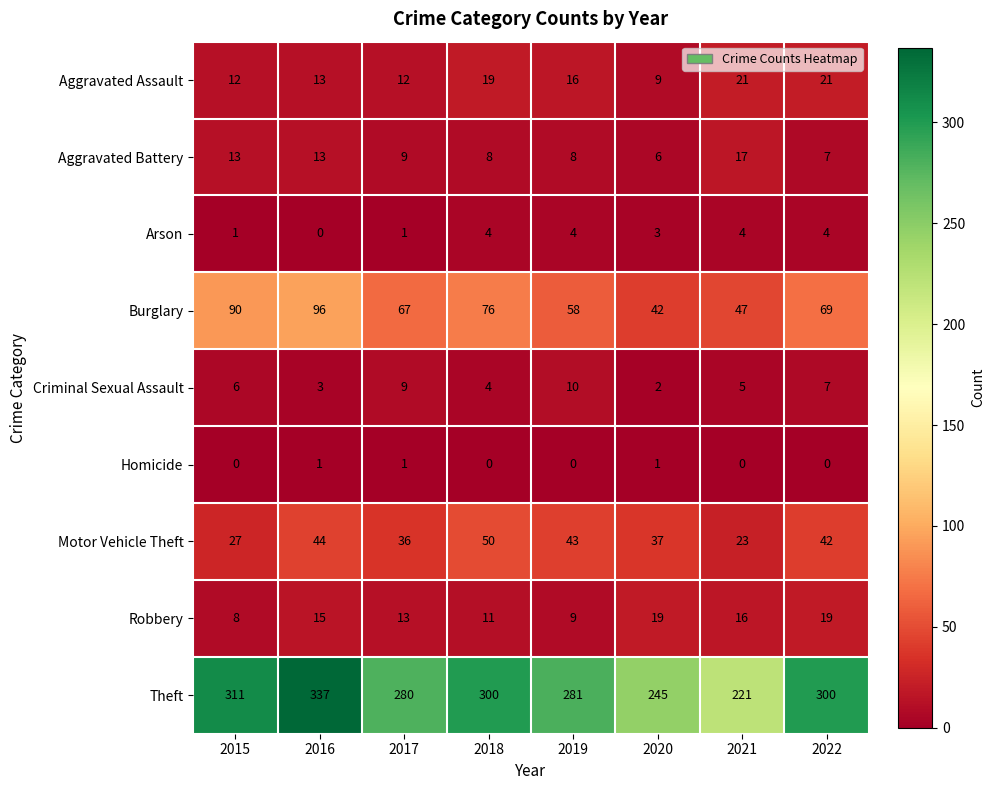

Is it true that Aggravated Battery equals 3 at 2016?

False